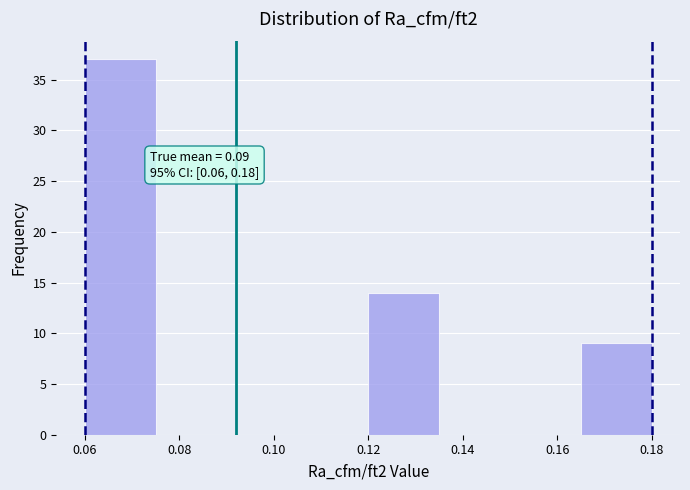

Over which range of the x-axis is the bar tallest?

0.060 to 0.075